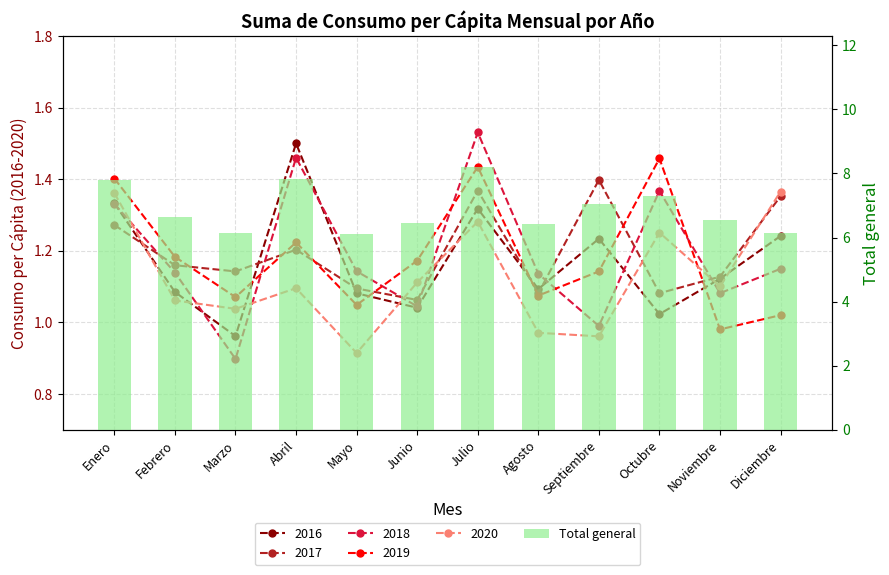

Is it true that the value at Noviembre is 6.6?

True